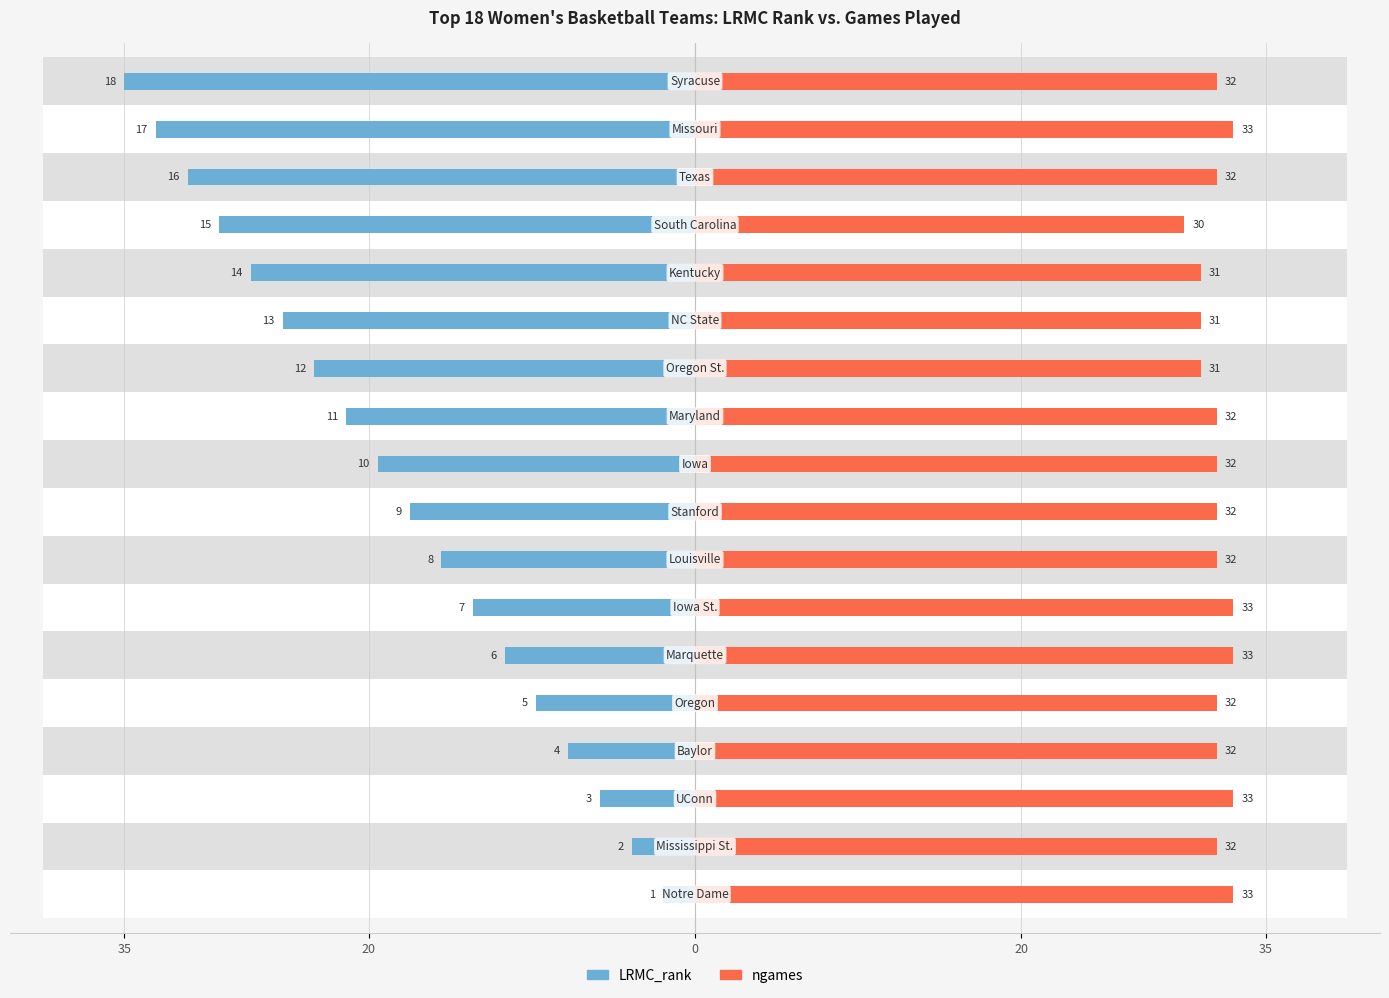

List the series in order of their overall mean, lowest first.

LRMC_rank, ngames